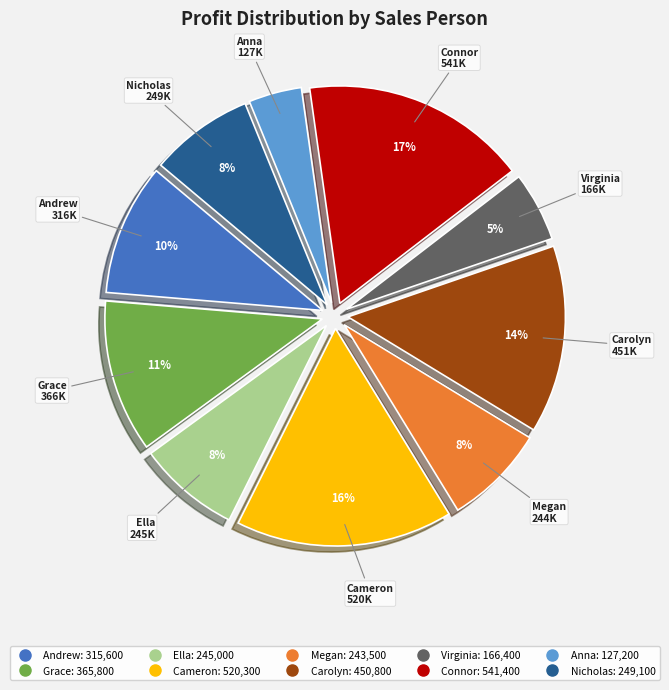

Is the sum of Andrew and Carolyn greater than half?

No